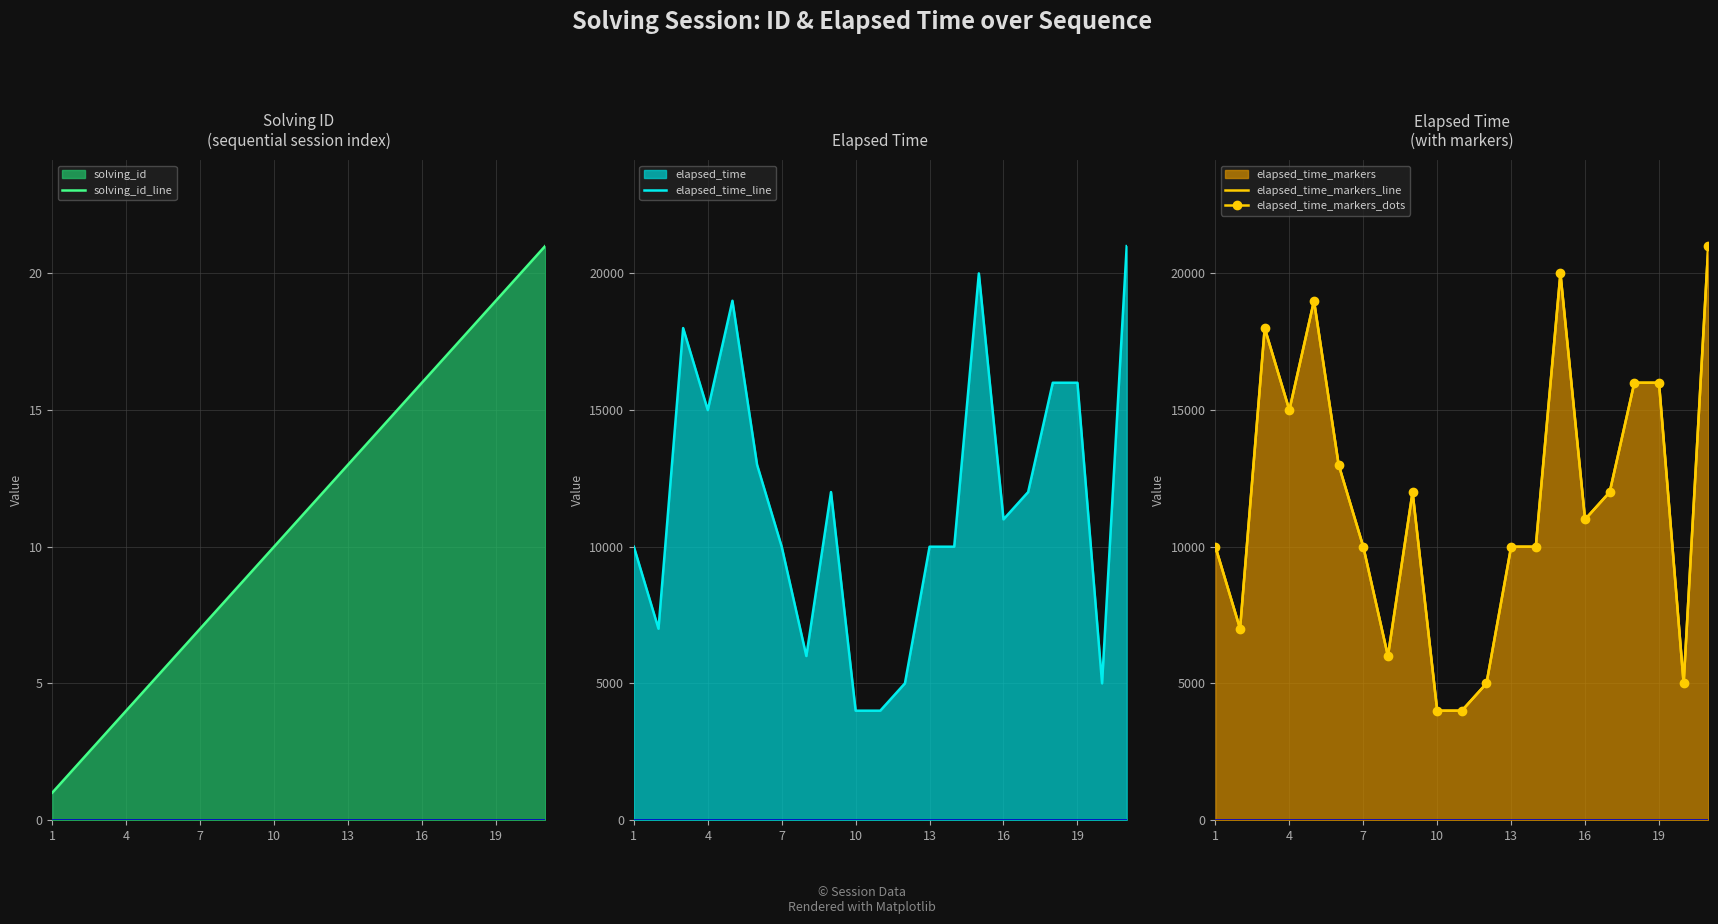

The solving_id_line series shows 30 at 19. True or false?

False